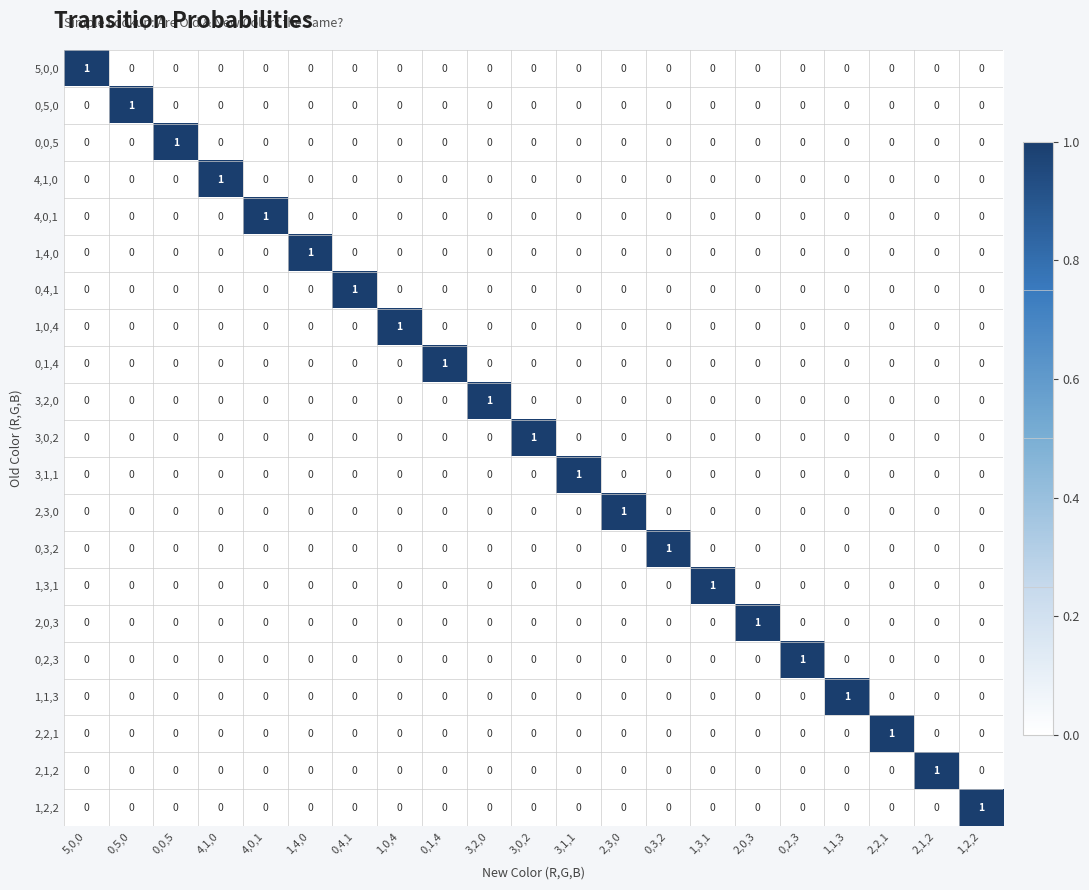

Count the 2,3,0 values in the range 0 to 1.

21